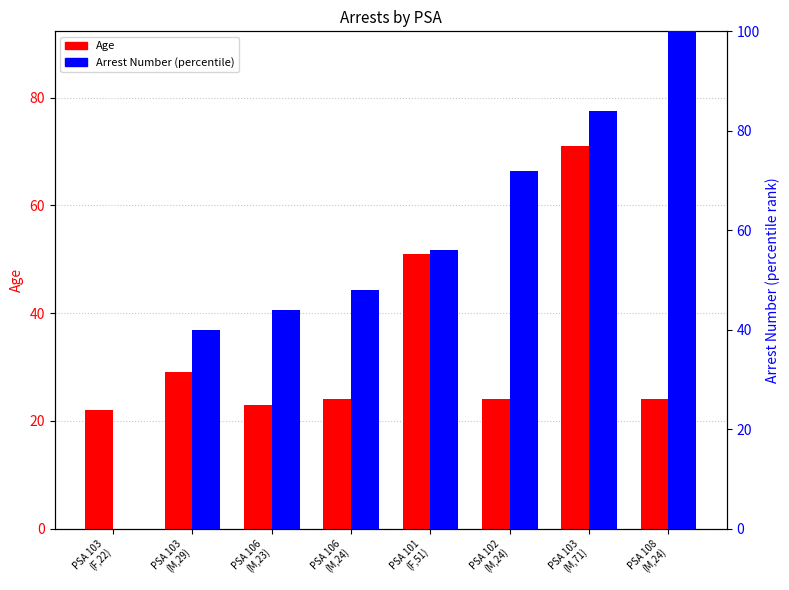

Read the Arrest Number (percentile) value at PSA 106
(M,23).

44.0